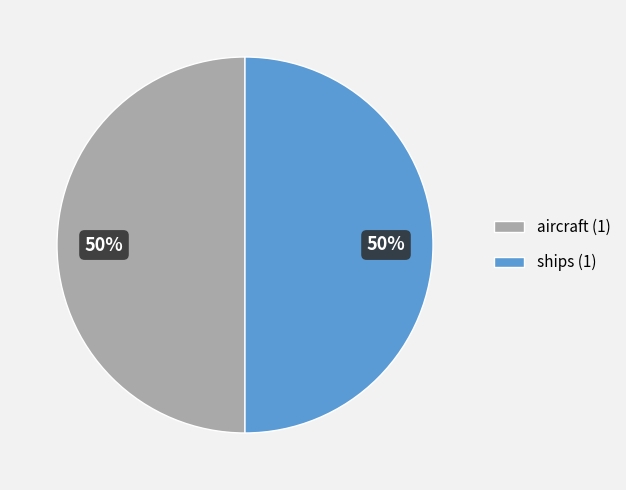

What is the ratio of the value at aircraft (1) to the value at ships (1)?

1.0